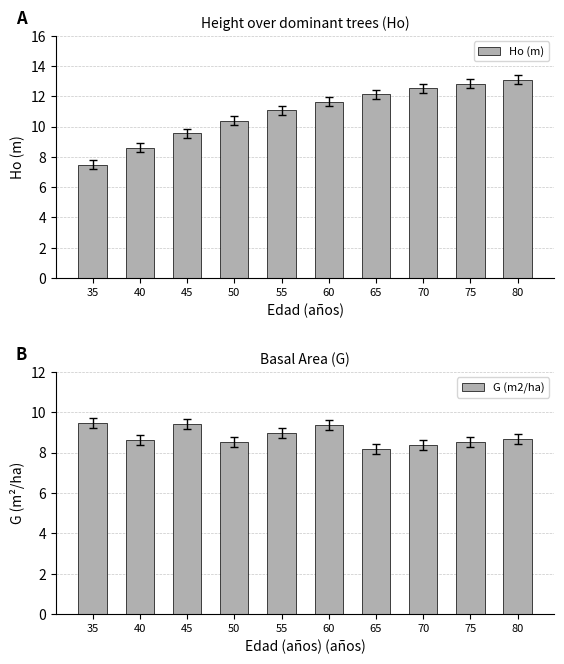

How many bars are there in total?

20